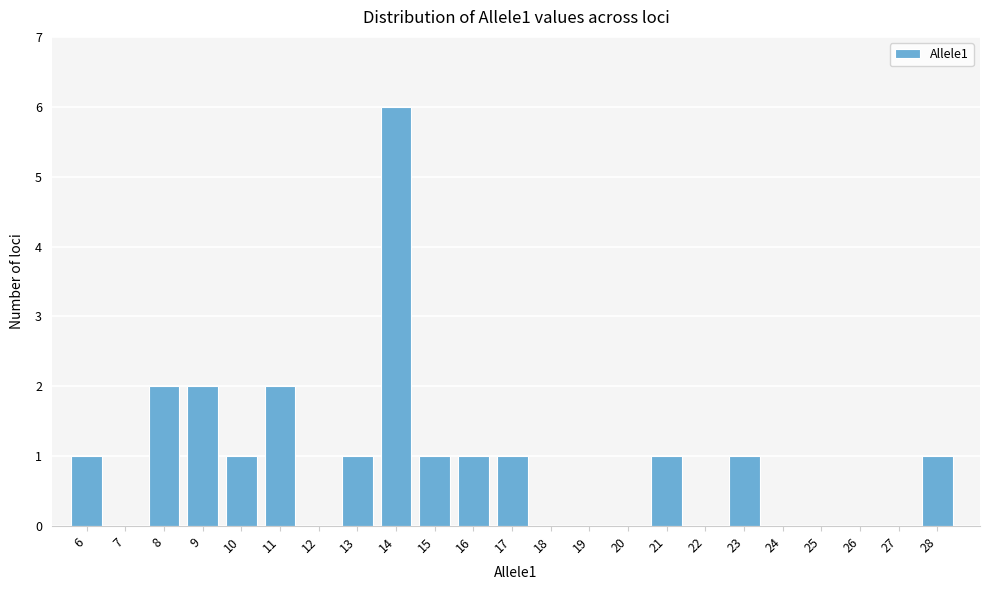

Reading left to right, what are all the values shown in this chart?

6=1	7=0	8=2	9=2	10=1	11=2	12=0	13=1	14=6	15=1	16=1	17=1	18=0	19=0	20=0	21=1	22=0	23=1	24=0	25=0	26=0	27=0	28=1